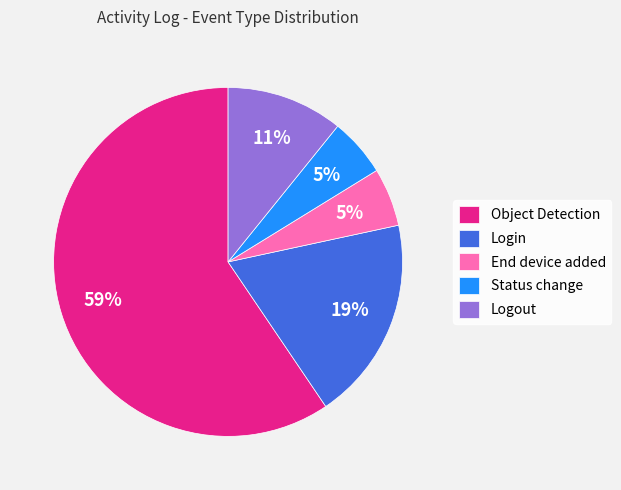

To the nearest percent, what is the average slice percentage?

20%